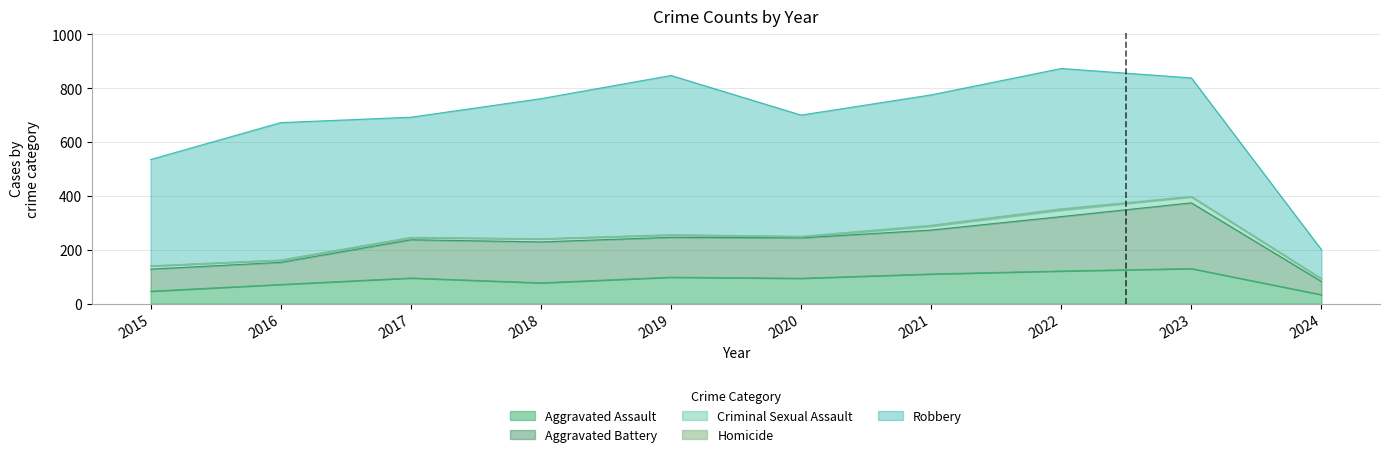

Reading right to left, list all the values displayed in this chart.

Aggravated Assault: 2024=33	2023=130	2022=121	2021=110	2020=94	2019=98	2018=77	2017=95	2016=71	2015=46
Aggravated Battery: 2024=49	2023=244	2022=202	2021=163	2020=150	2019=148	2018=152	2017=142	2016=82	2015=82
Criminal Sexual Assault: 2024=9	2023=22	2022=24	2021=14	2020=3	2019=8	2018=11	2017=8	2016=8	2015=12
Homicide: 2024=2	2023=2	2022=5	2021=4	2020=3	2019=2	2018=1	2017=1	2016=1	2015=0
Robbery: 2024=107	2023=440	2022=521	2021=484	2020=450	2019=591	2018=520	2017=446	2016=510	2015=395